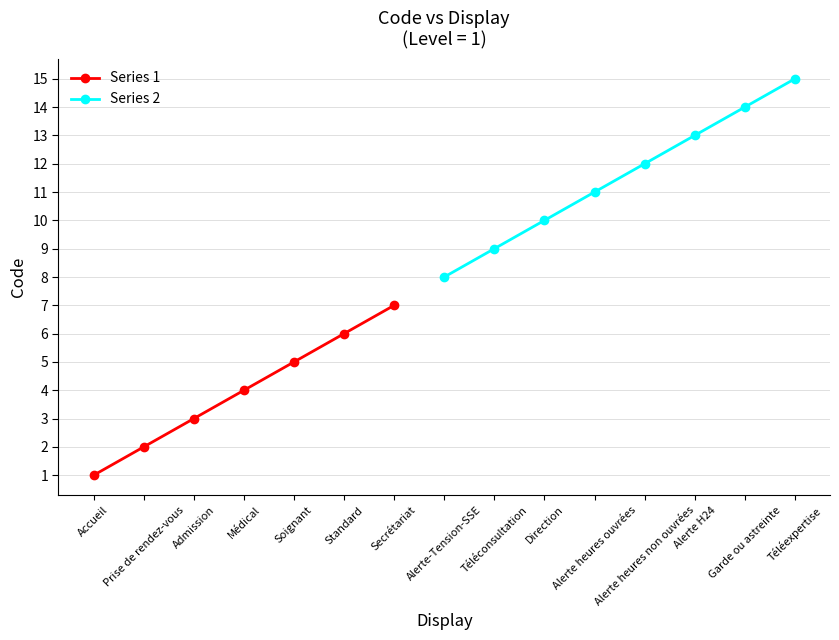

What is the label of the 11th point from the right?

Soignant